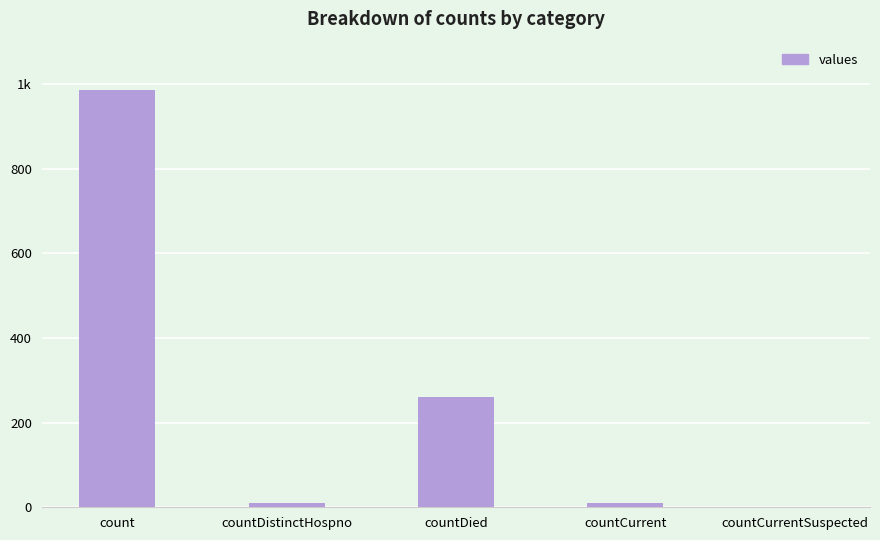

Rank the categories by value from lowest to highest.

countCurrentSuspected, countDistinctHospno, countCurrent, countDied, count